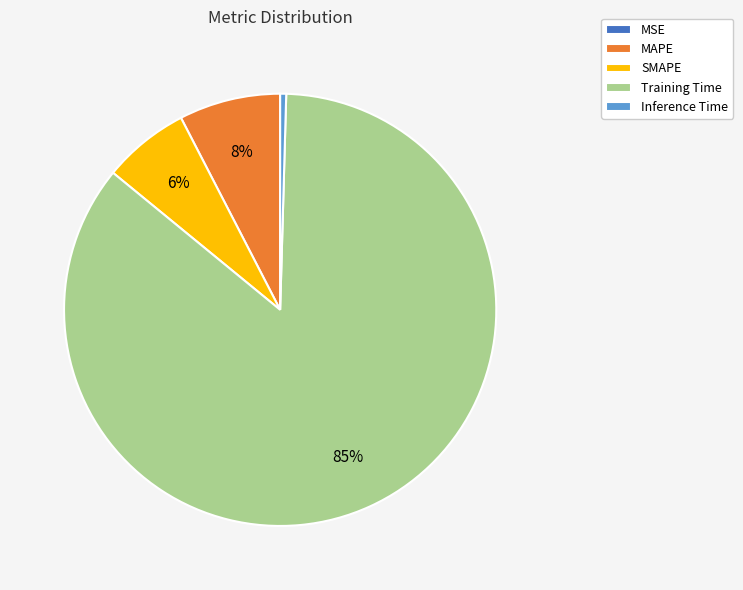

Which category has the biggest portion of the pie?

Training Time